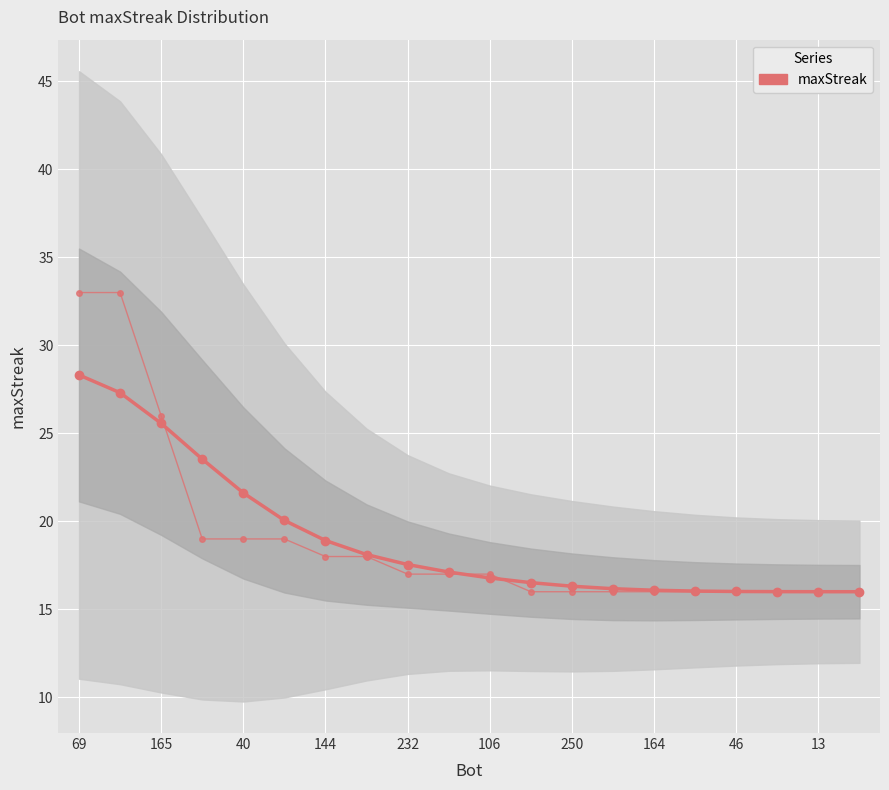

How many values in the maxStreak (trend) series are below 17?

10